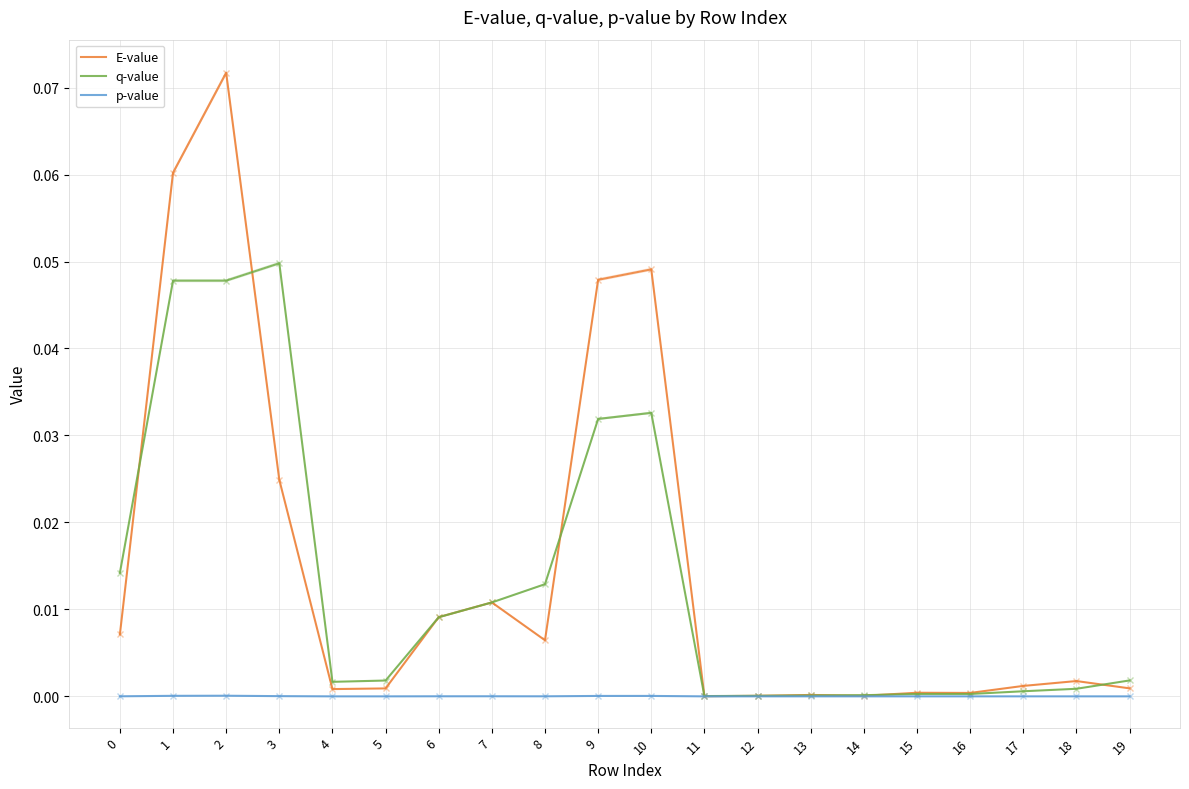

Which series has the widest spread of values?

E-value